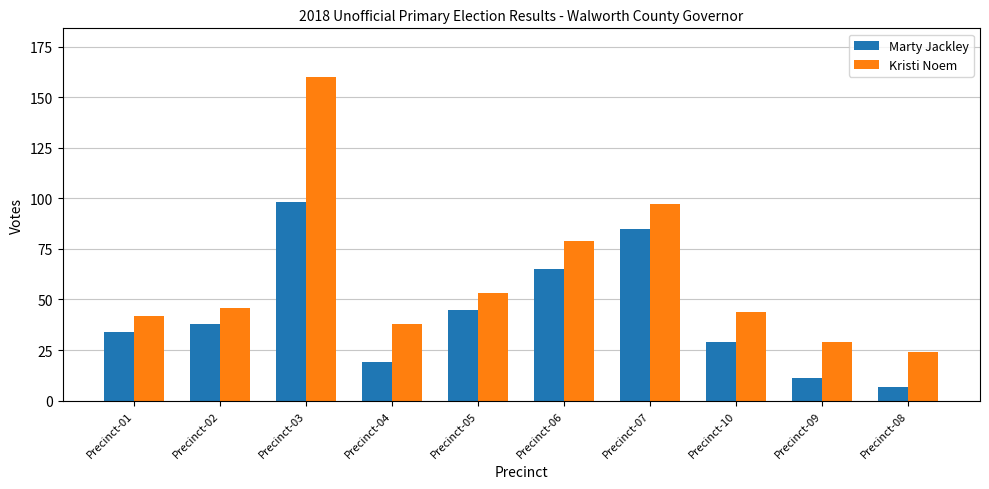

What is the value of the Marty Jackley bar at the 5th from the left?

45